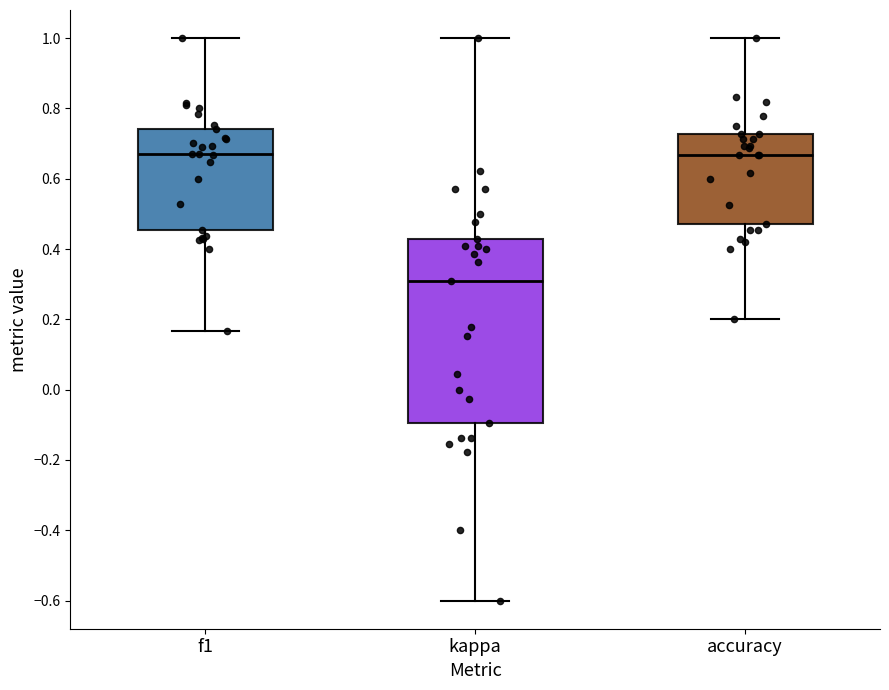

Comparing the boxes themselves (not the whiskers), which one is the tallest?

kappa